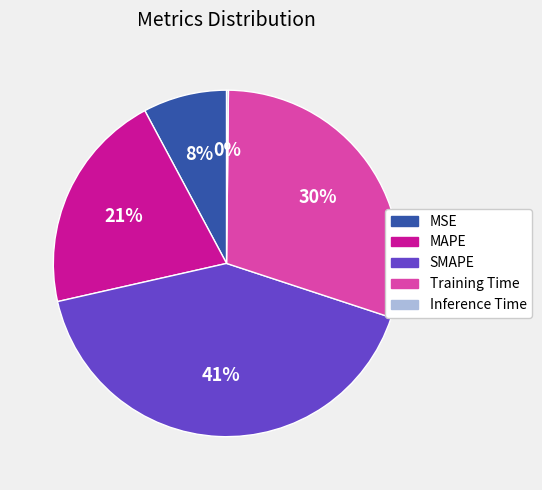

What percentage is the MSE slice, to the nearest percent?

8%